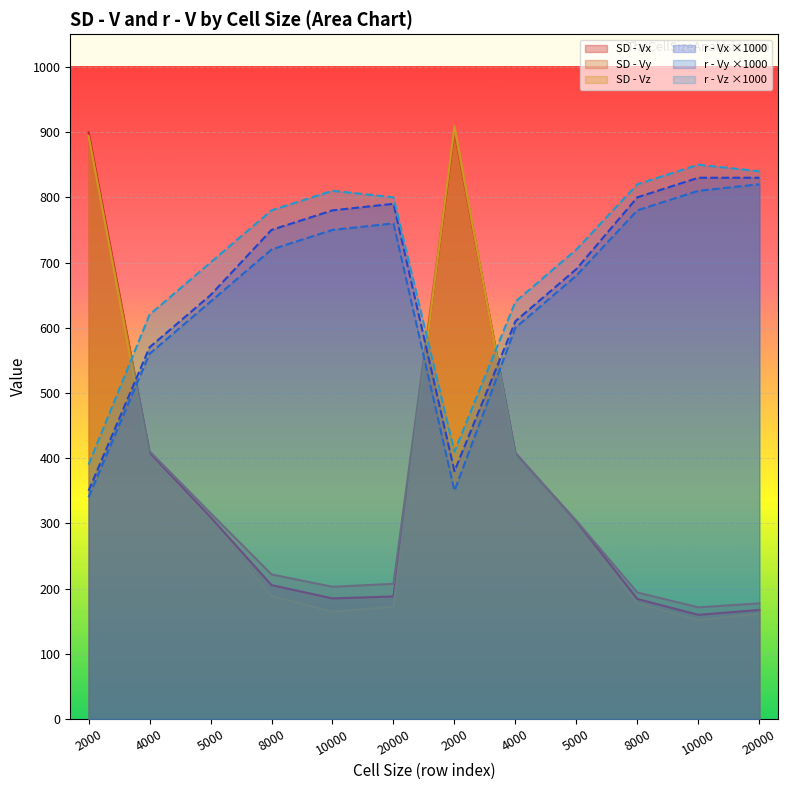

The value of r - Vy at 20000 is 820.0. True or false?

True